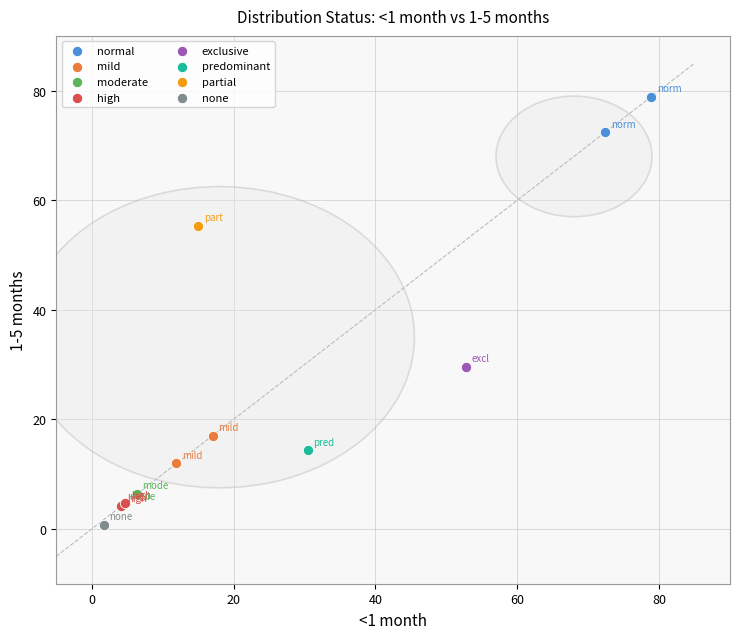

Which series contains the lowest Y value?

none